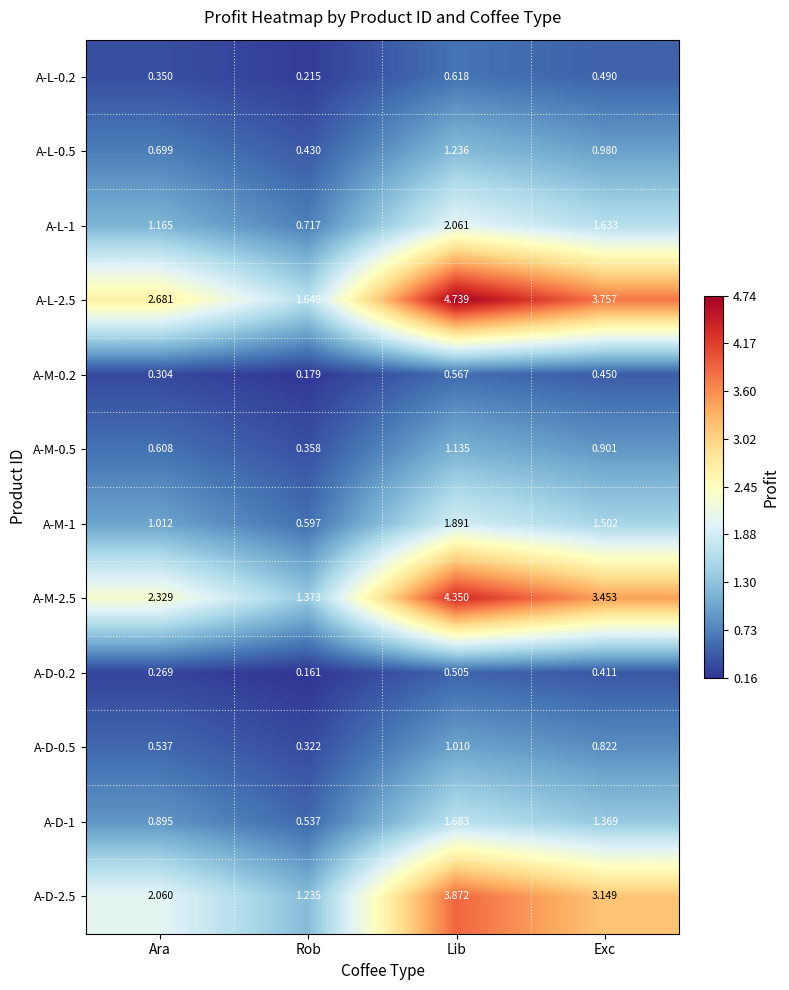

At which label does A-M-2.5 first exceed 3?

Lib